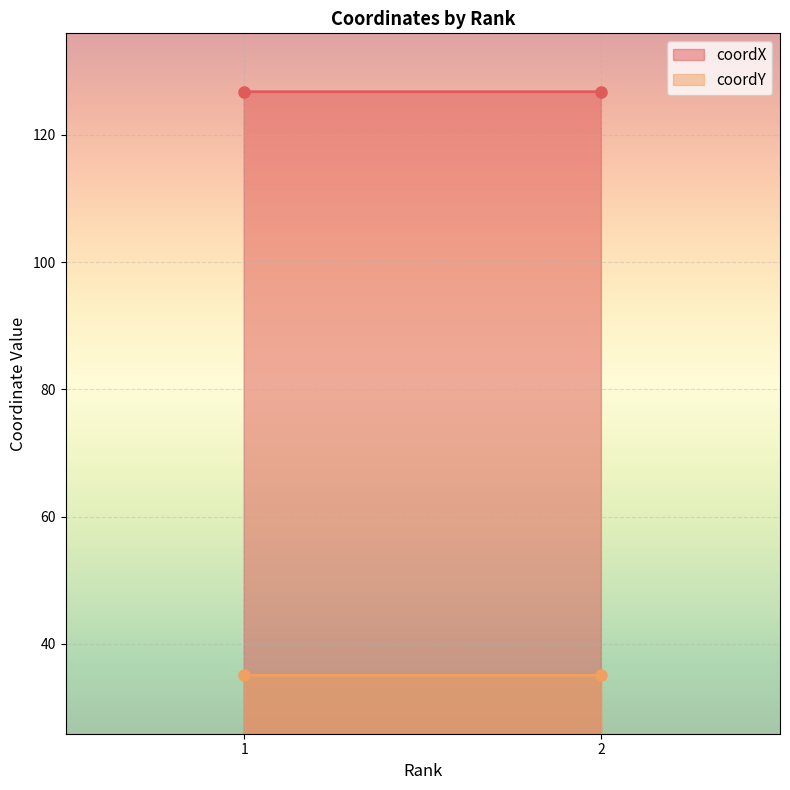

Rank the series at 1 from highest to lowest value.

coordX, coordY